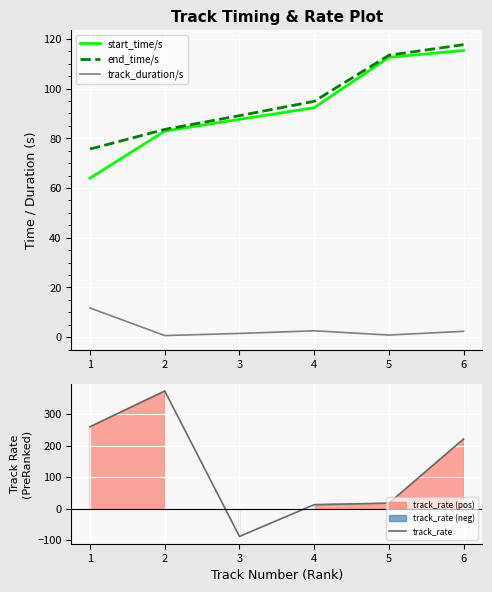

After their last crossing, which series has the higher values: start_time/s or track_rate?

track_rate